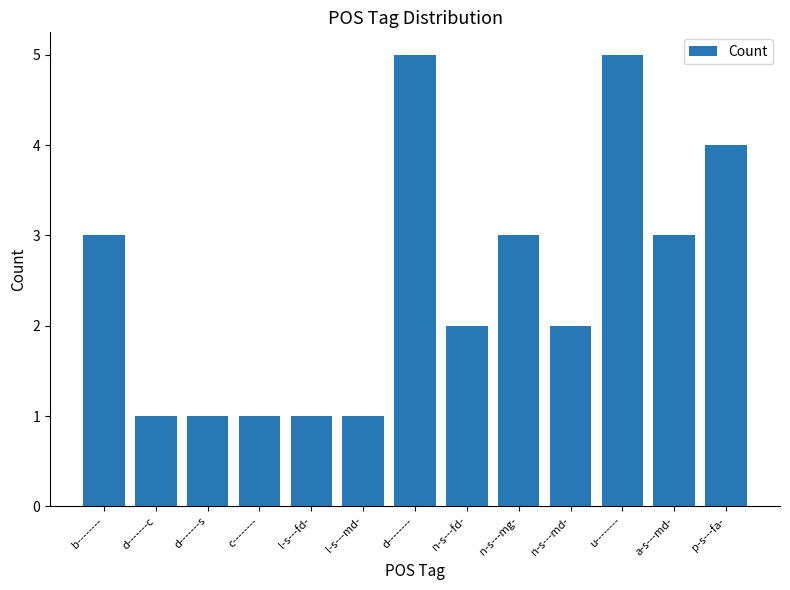

Approximately how many times larger is the value at u-------- compared to d--------?

1.0